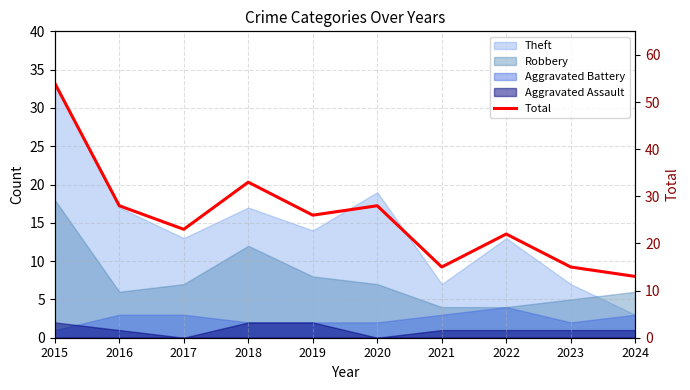

Reading right to left, extract all data points from this chart.

13	15	22	15	28	26	33	23	28	54